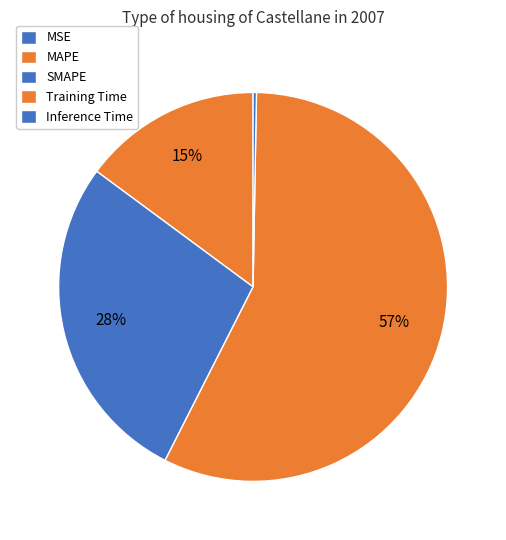

The Inference Time slice represents 0% of the pie. True or false?

True